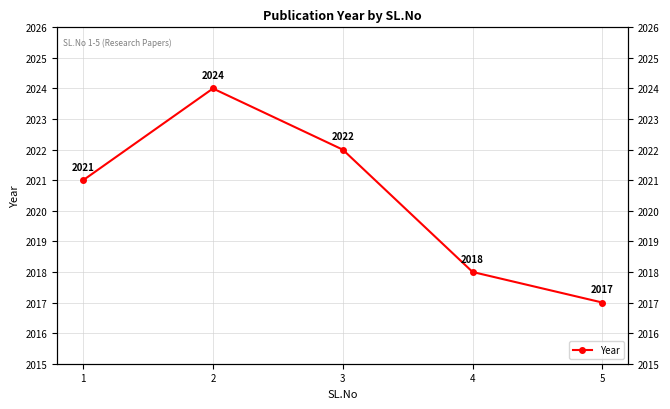

Where is the data nearest to the value 2020?

1